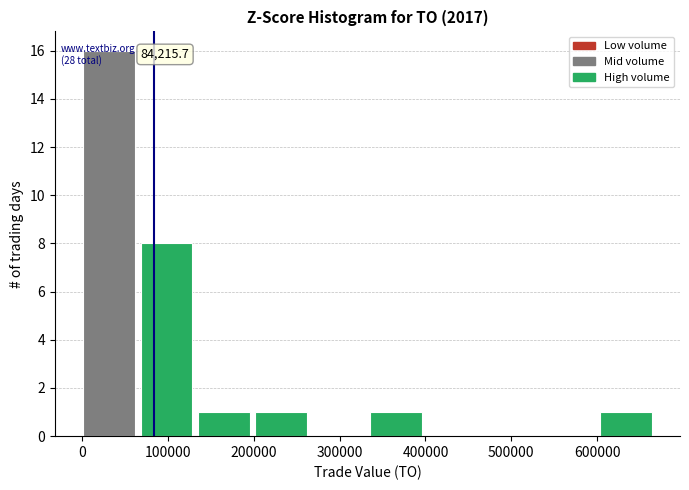

Over which range of the x-axis is the bar tallest?

0 to 70000